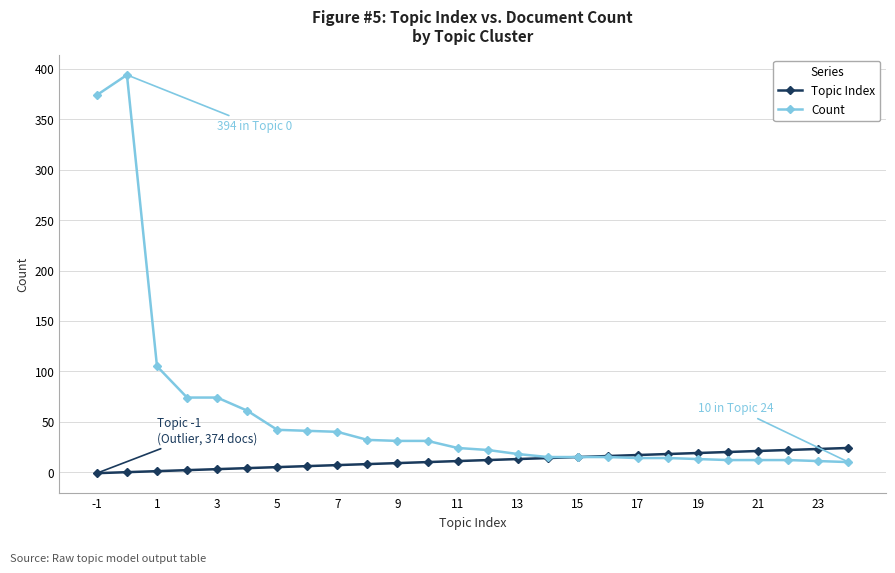

What is the value of the Count point at the 19th from the left?

14